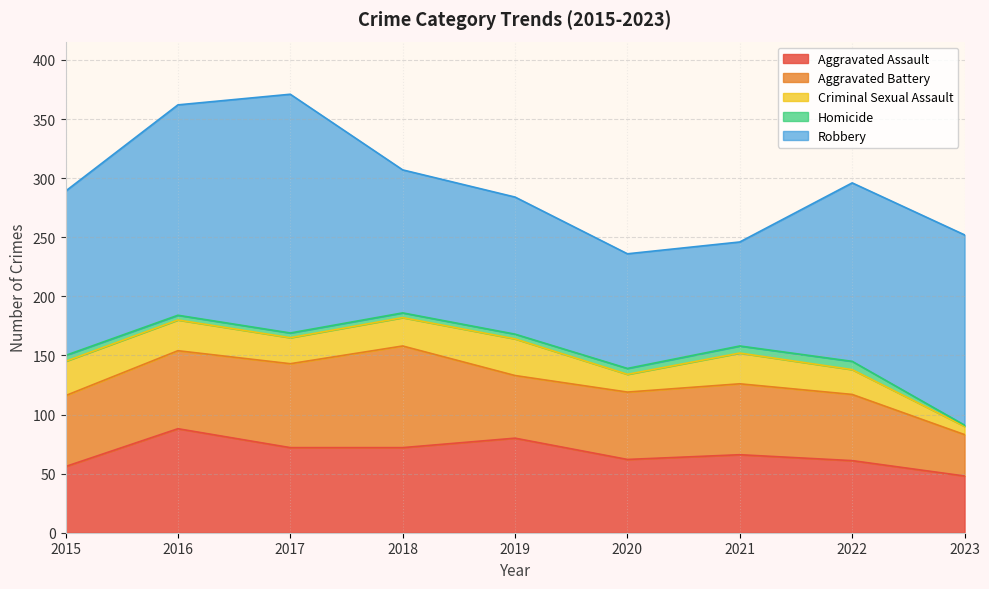

Reading left to right, transcribe all the data shown in this chart.

Aggravated Assault: 2015=56	2016=88	2017=72	2018=72	2019=80	2020=62	2021=66	2022=61	2023=48
Aggravated Battery: 2015=60	2016=66	2017=71	2018=86	2019=53	2020=57	2021=60	2022=56	2023=35
Criminal Sexual Assault: 2015=29	2016=26	2017=22	2018=24	2019=31	2020=15	2021=26	2022=21	2023=7
Homicide: 2015=5	2016=4	2017=4	2018=4	2019=4	2020=5	2021=6	2022=7	2023=1
Robbery: 2015=139	2016=178	2017=202	2018=121	2019=116	2020=97	2021=88	2022=151	2023=161